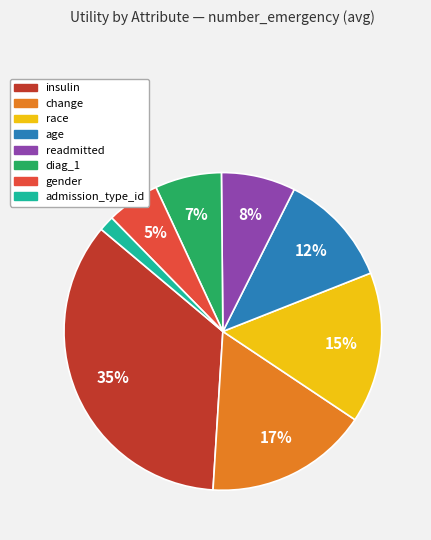

To the nearest percent, what portion does age represent?

12%